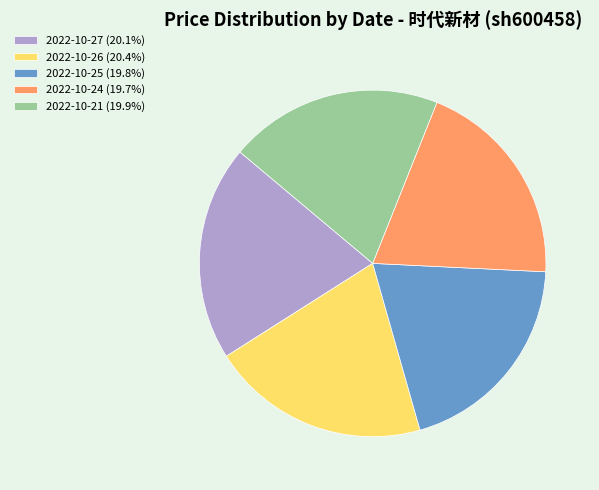

Approximately how many times larger is the value at 2022-10-26 (20.4%) compared to 2022-10-21 (19.9%)?

1.0